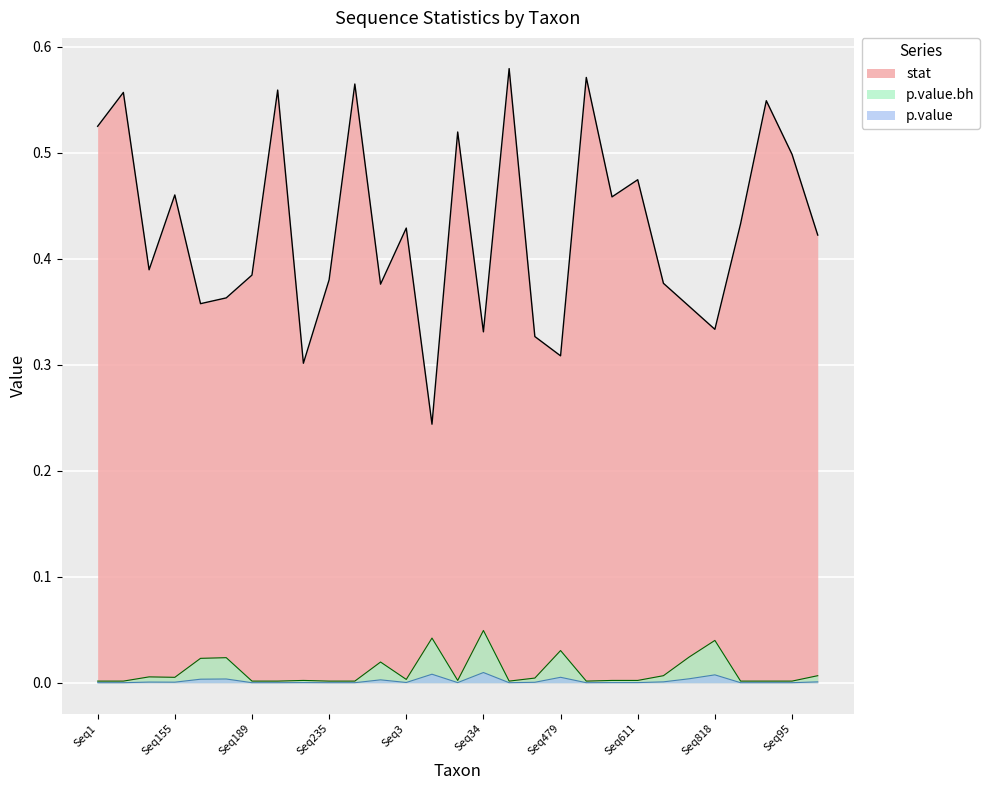

Reading right to left, what are all the values shown in this chart?

stat: 0.4	0.5	0.5	0.4	0.3	0.4	0.4	0.5	0.5	0.6	0.3	0.3	0.6	0.3	0.5	0.2	0.4	0.4	0.6	0.4	0.3	0.6	0.4	0.4	0.4	0.5	0.4	0.6	0.5
p.value: 0.0	0.0	0.0	0.0	0.0	0.0	0.0	0.0	0.0	0.0	0.0	0.0	0.0	0.0	0.0	0.0	0.0	0.0	0.0	0.0	0.0	0.0	0.0	0.0	0.0	0.0	0.0	0.0	0.0
p.value.bh: 0.0	0.0	0.0	0.0	0.0	0.0	0.0	0.0	0.0	0.0	0.0	0.0	0.0	0.0	0.0	0.0	0.0	0.0	0.0	0.0	0.0	0.0	0.0	0.0	0.0	0.0	0.0	0.0	0.0